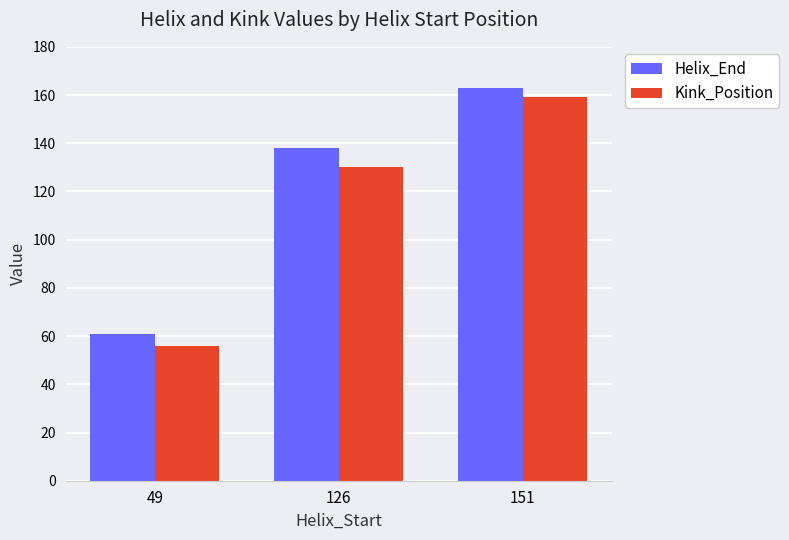

What is the value of the Kink_Position bar at the 1st from the left?

56